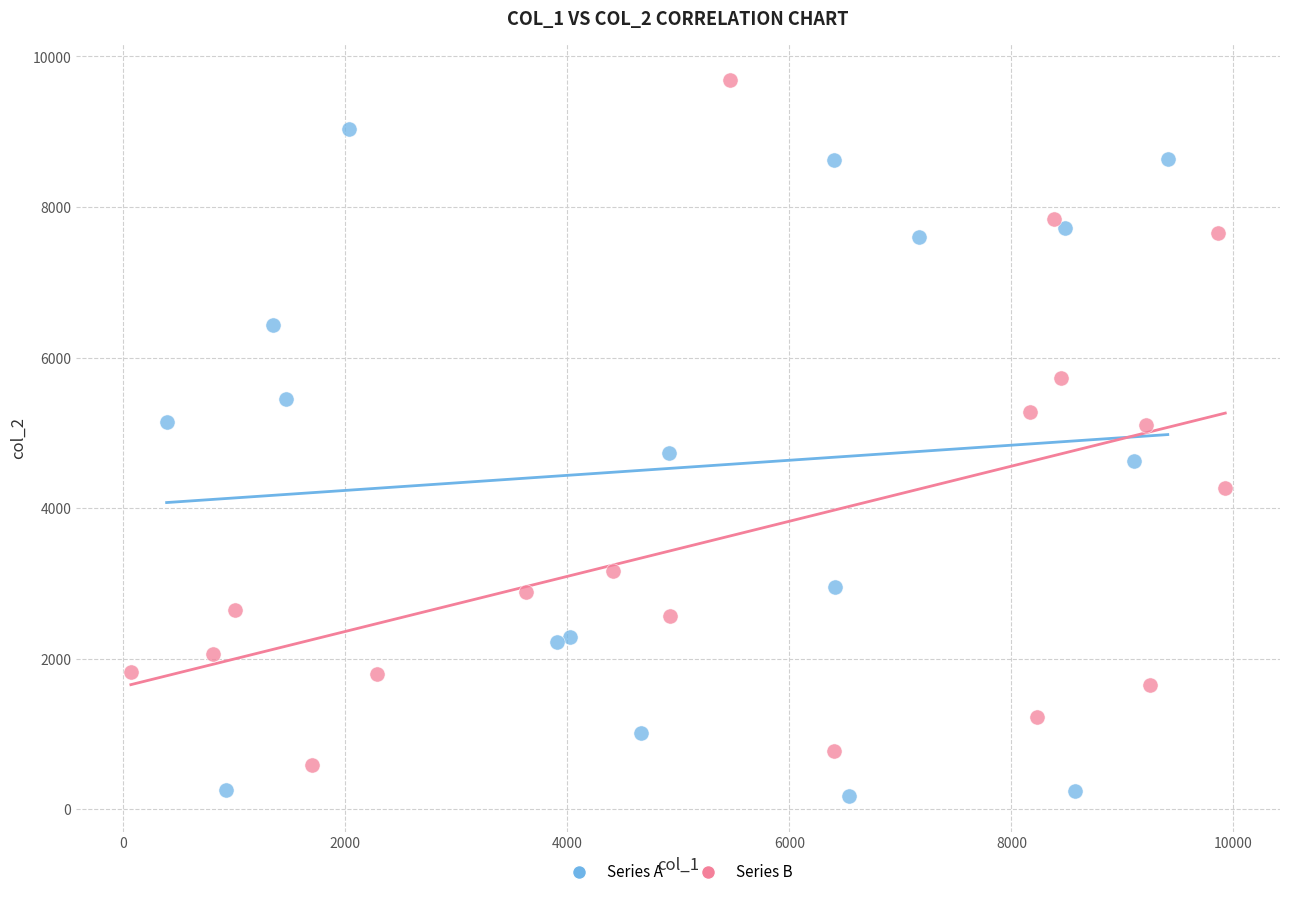

Which series contains the highest Y value?

Series B